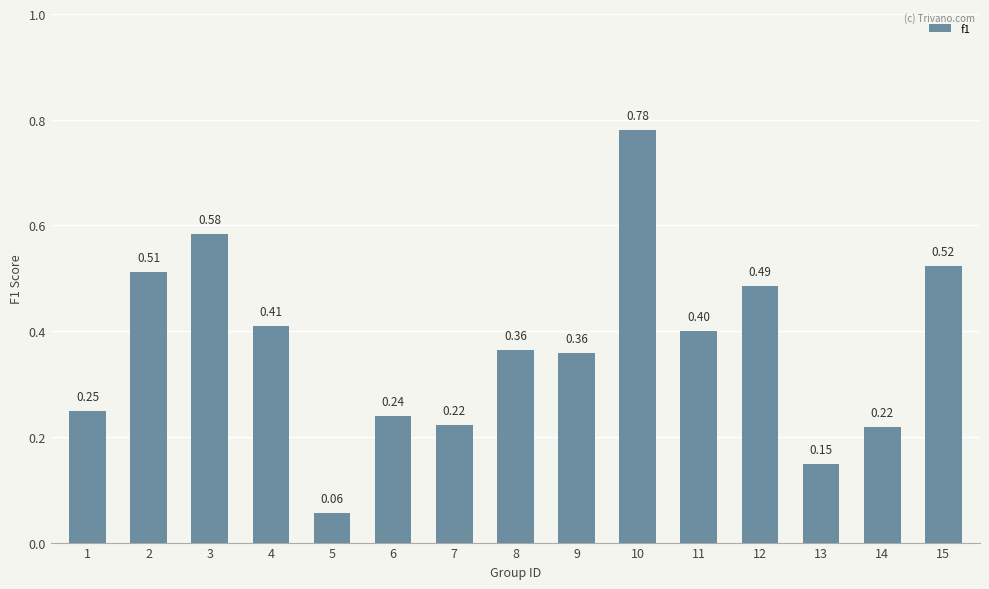

Which has a higher value, 1 or 15?

15